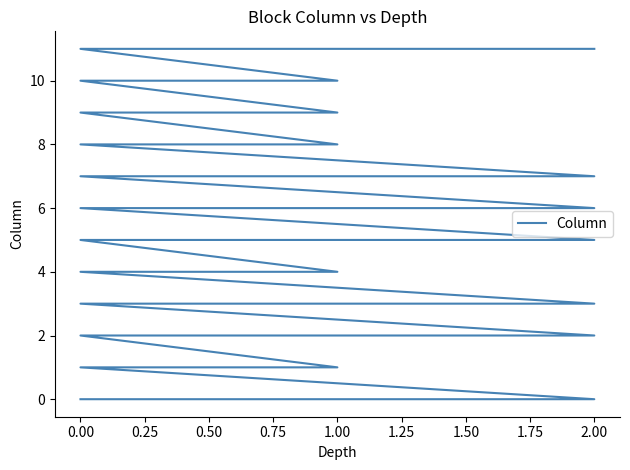

Reading left to right, transcribe all the data shown in this chart.

0	0	0	1	1	2	2	2	3	3	3	4	4	5	5	5	6	6	6	7	7	7	8	8	9	9	10	10	11	11	11